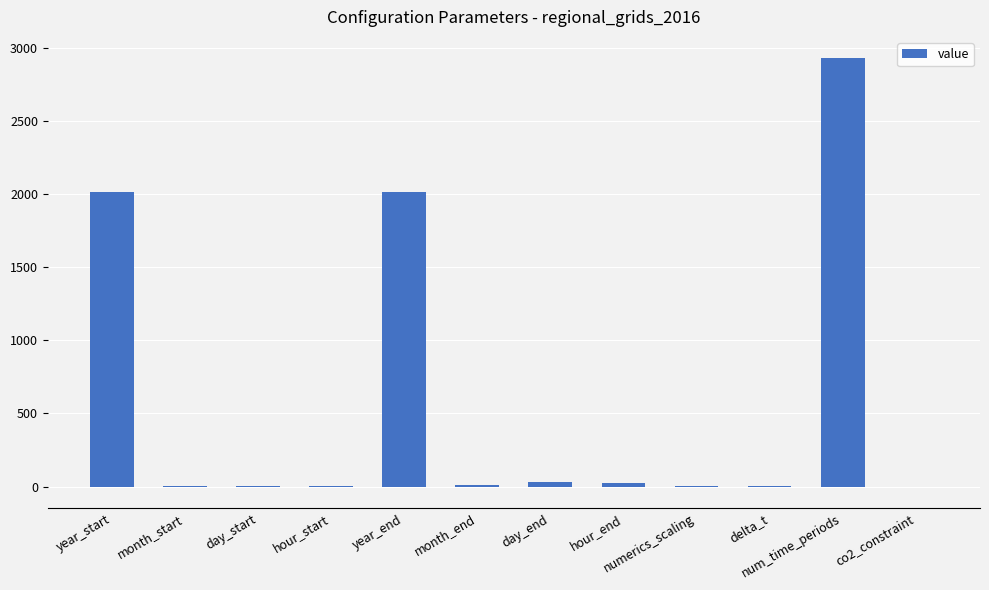

What is the difference between the values at num_time_periods and delta_t?

2925